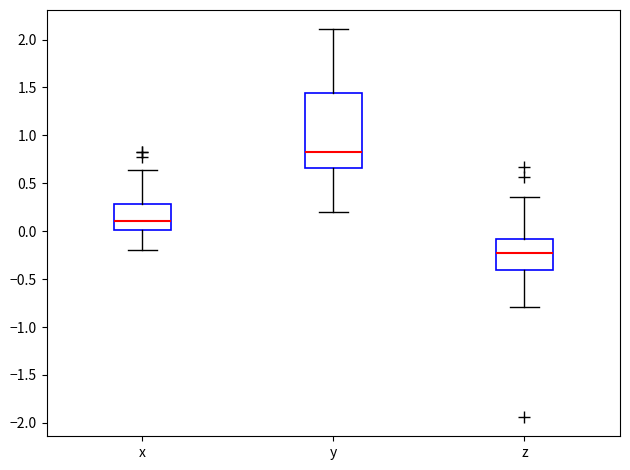

Which box is the tallest, from its lower edge to its upper edge?

y